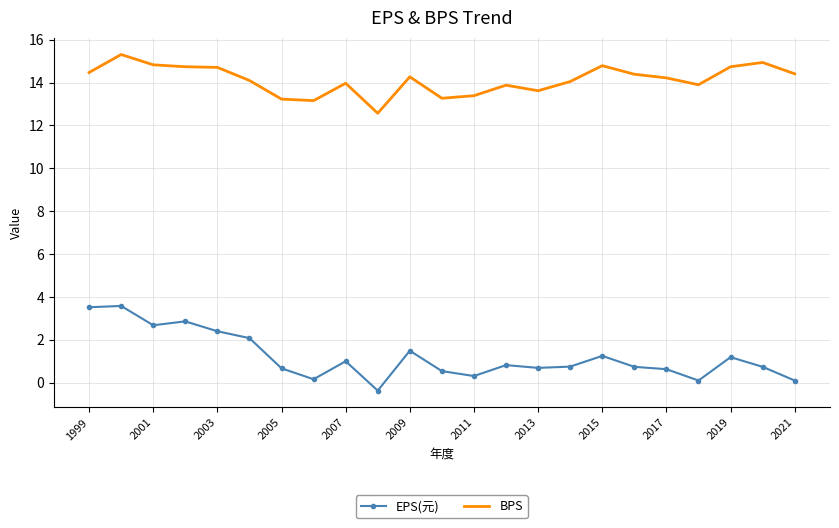

List the series in order of their peak value, lowest first.

EPS(元), BPS